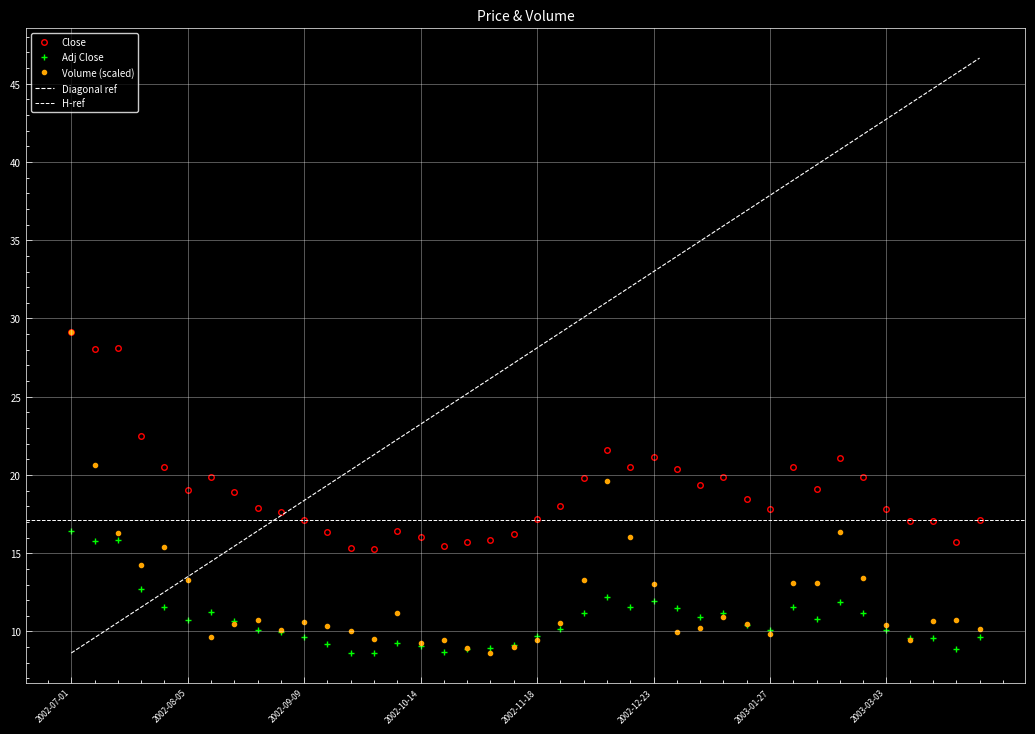

At 2003-03-31, list the series in order from largest to smallest.

Close, Volume, Adj Close